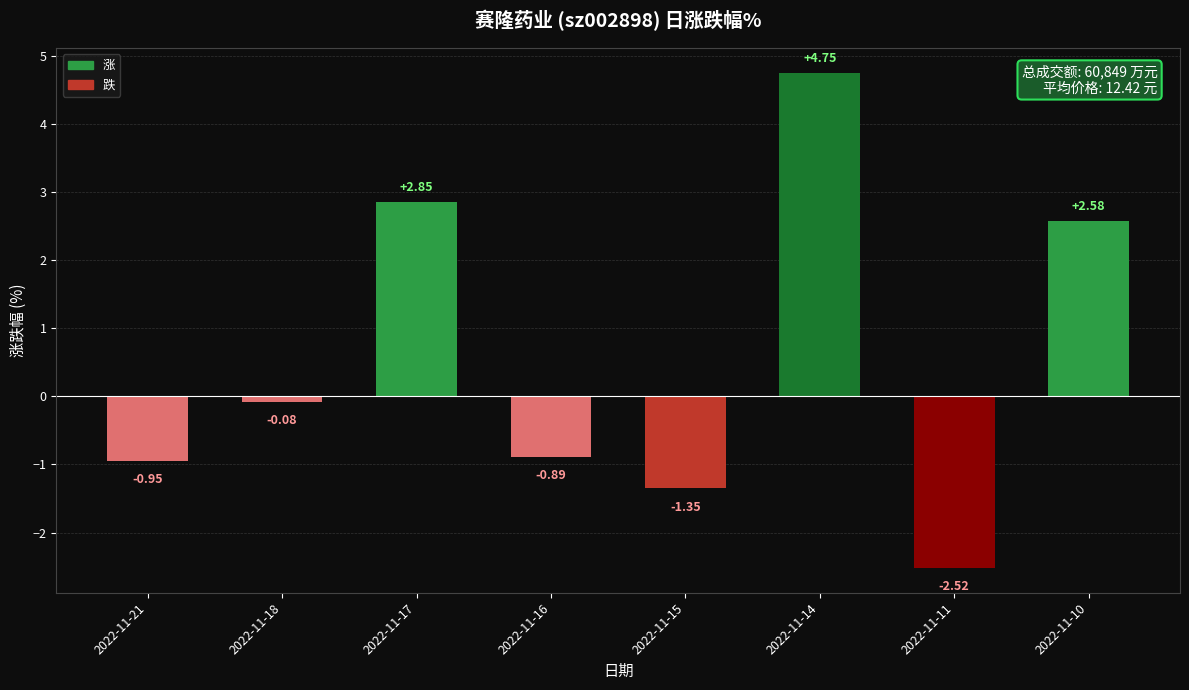

List the labels in order of value, smallest first.

2022-11-11, 2022-11-15, 2022-11-21, 2022-11-16, 2022-11-18, 2022-11-10, 2022-11-17, 2022-11-14